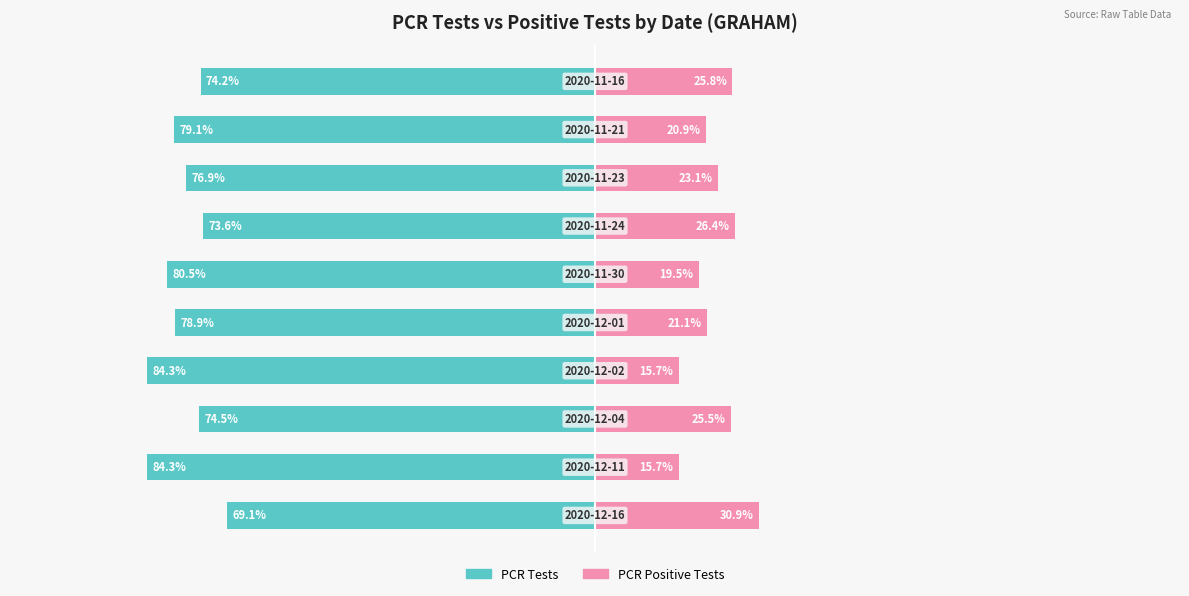

True or false: PCR Positive Tests has a value of 15.7 at 1.

True